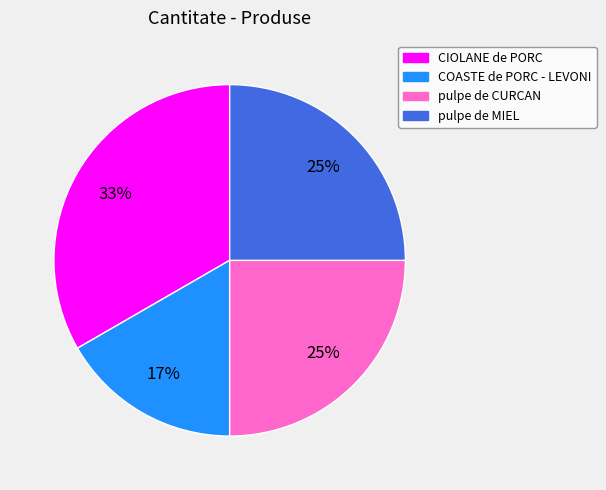

To the nearest percent, what is the average slice percentage?

25%